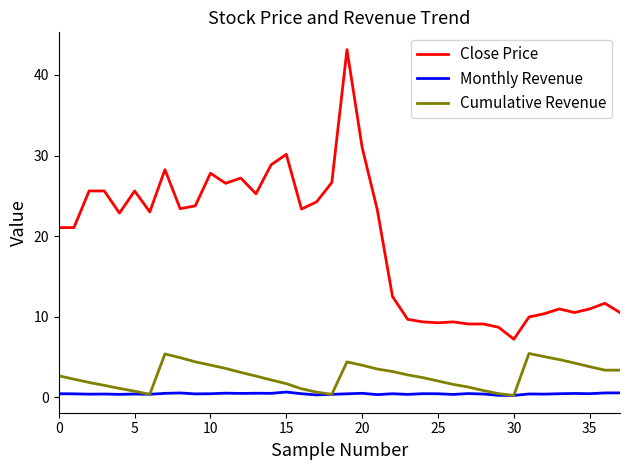

Rank the series by their maximum value, from lowest to highest.

Monthly Revenue, Cumulative Revenue, Close Price